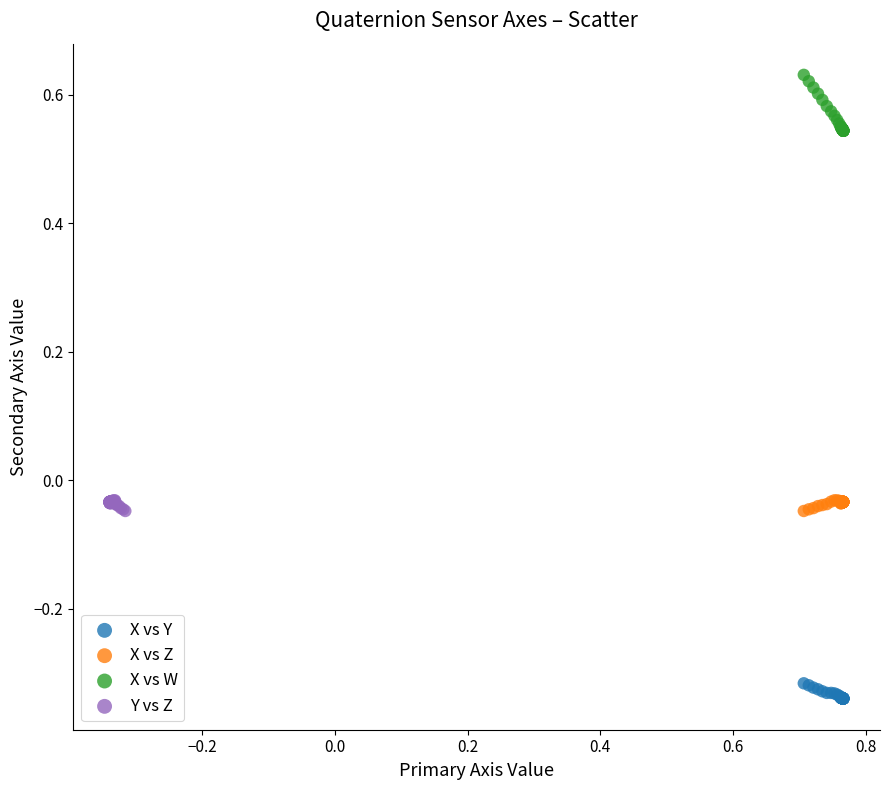

Which series reaches the minimum Y coordinate?

X vs Y